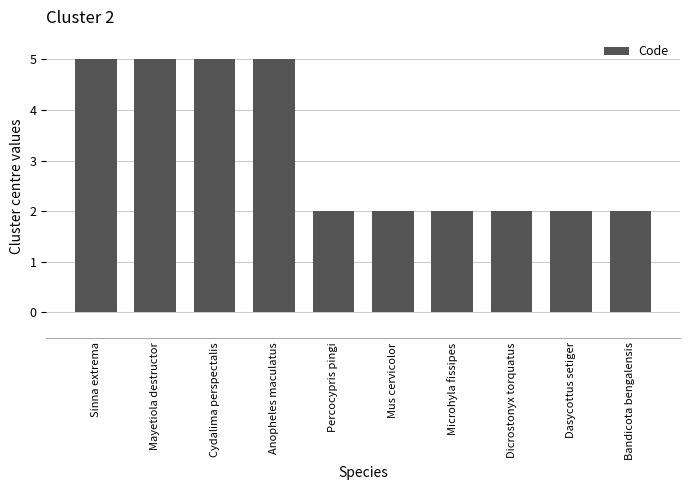

Reading left to right, extract all data points from this chart.

Sinna extrema=5	Mayetiola destructor=5	Cydalima perspectalis=5	Anopheles maculatus=5	Percocypris pingi=2	Mus cervicolor=2	Microhyla fissipes=2	Dicrostonyx torquatus=2	Dasycottus setiger=2	Bandicota bengalensis=2